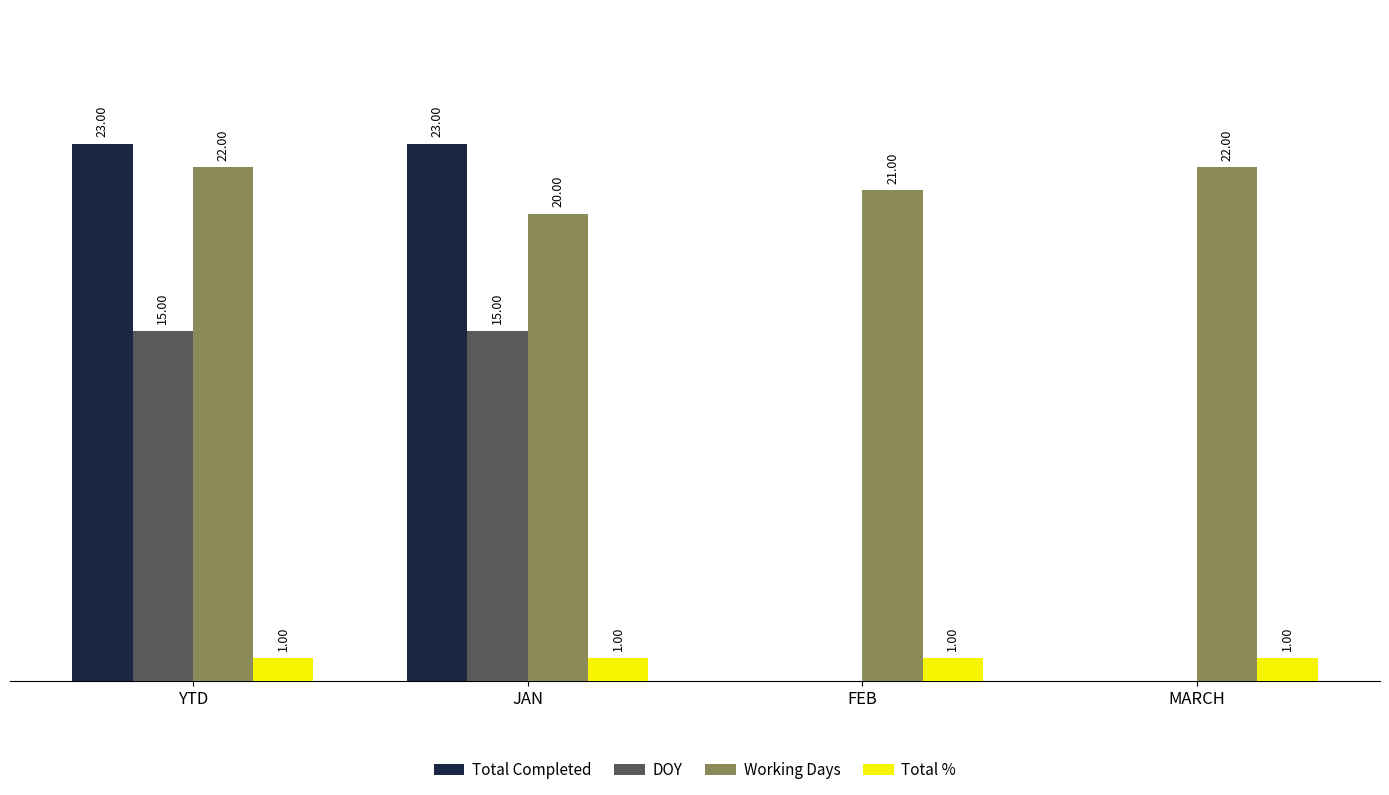

At which category is the sum across all series the highest?

YTD